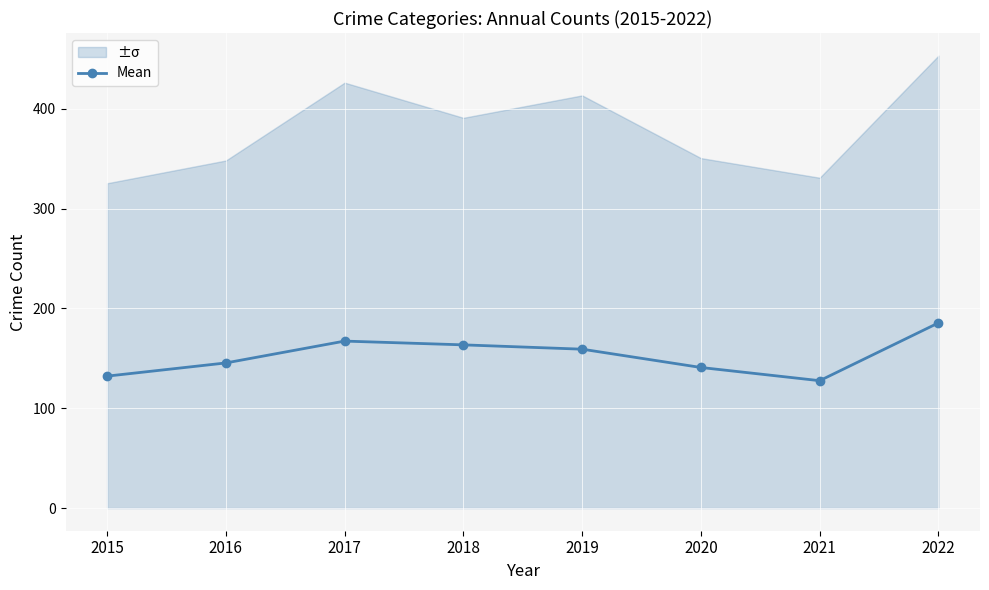

Rank the categories by value from highest to lowest.

2022, 2017, 2018, 2019, 2016, 2020, 2015, 2021